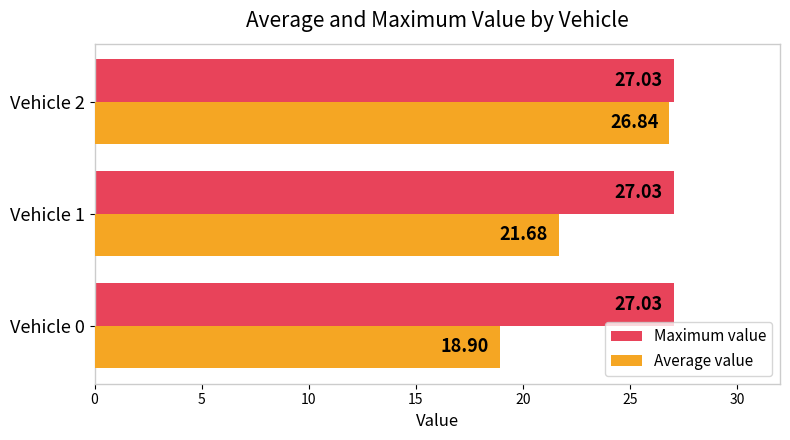

What is the average value of the Average value series?

22.5